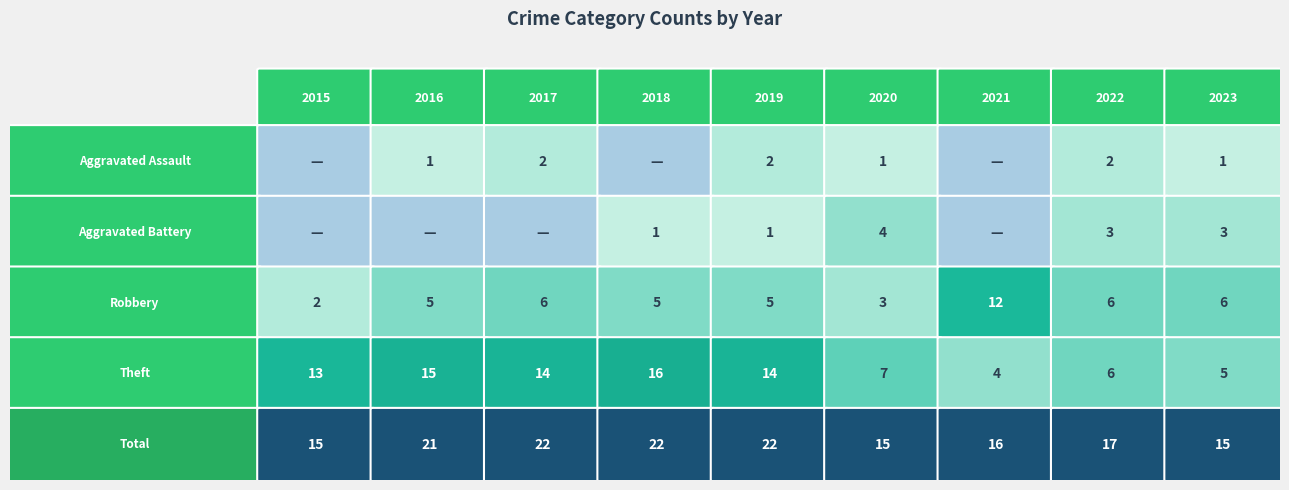

Read the Theft value at 2019, to the nearest 10.

10